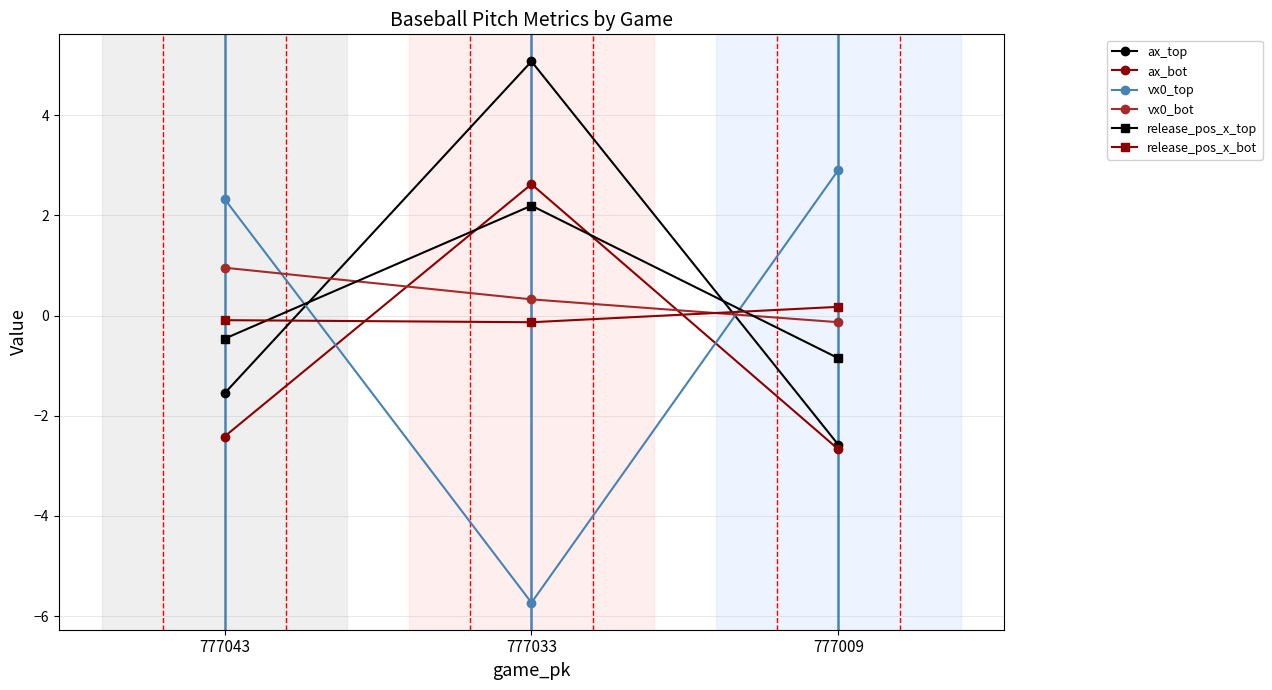

Read the release_pos_x_bot value at 777043.

-0.1